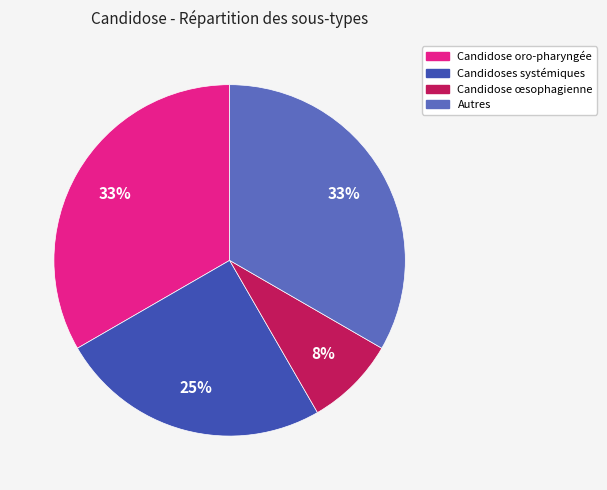

To the nearest percent, what portion does Candidose oro-pharyngée represent?

33%